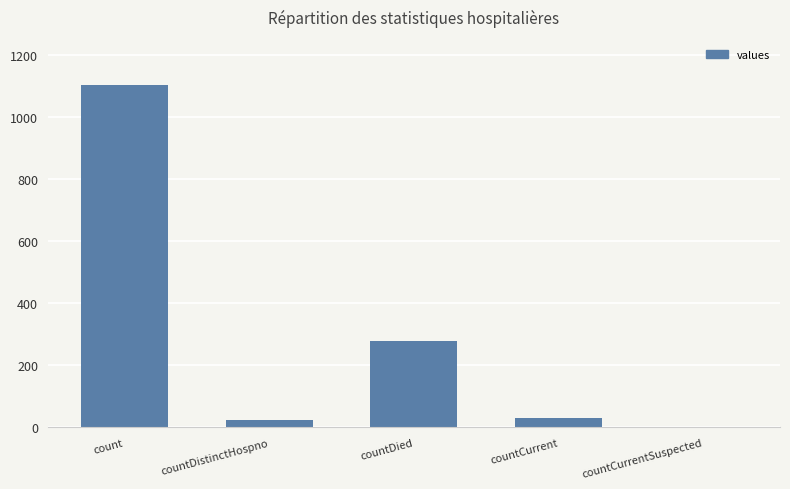

Is it true that the value at countCurrentSuspected is 0?

True